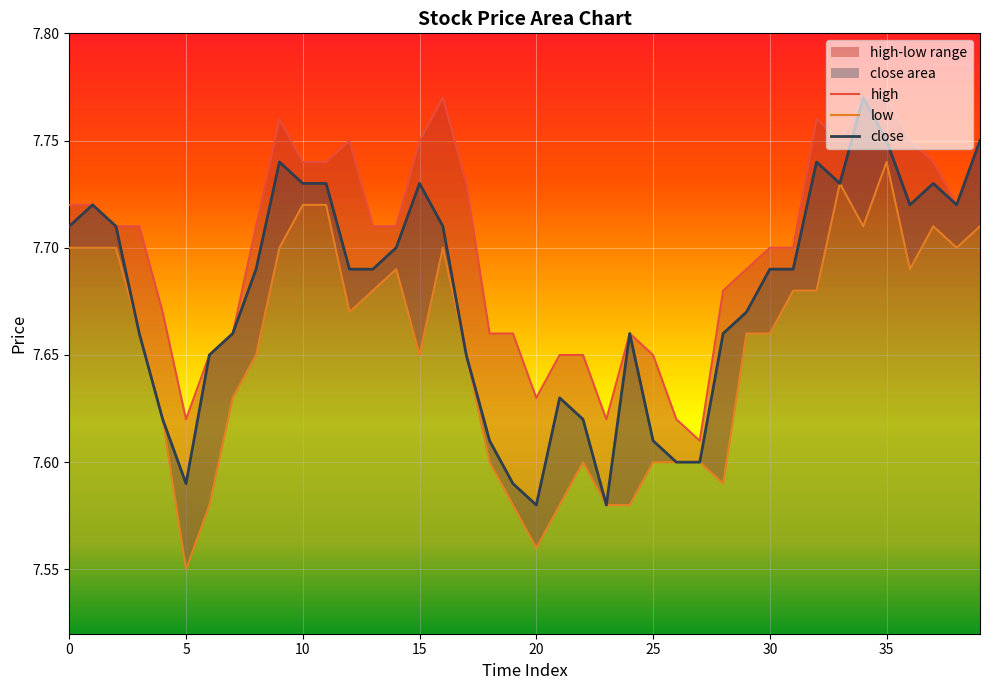

The value of close at 10 is 10.4. True or false?

False